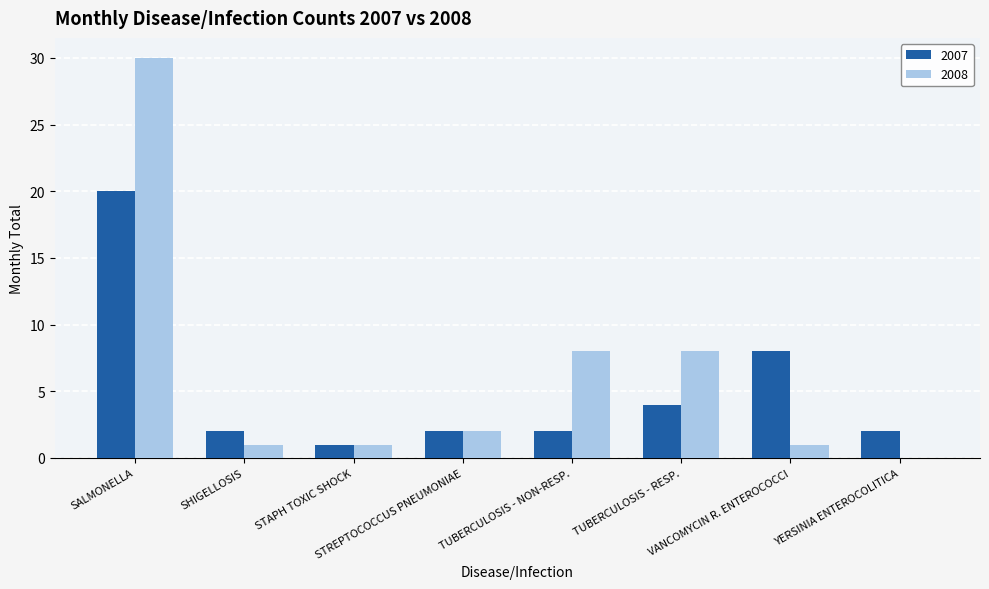

Reading right to left, transcribe all the data shown in this chart.

2007: 2	8	4	2	2	1	2	20
2008: 0	1	8	8	2	1	1	30